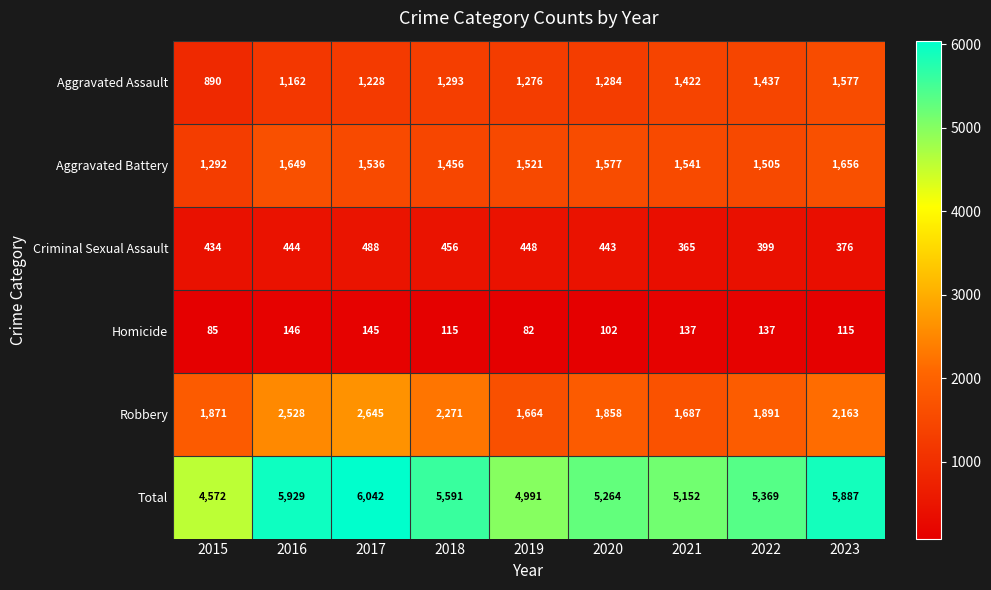

What is the total value across all series at 2019?

9982